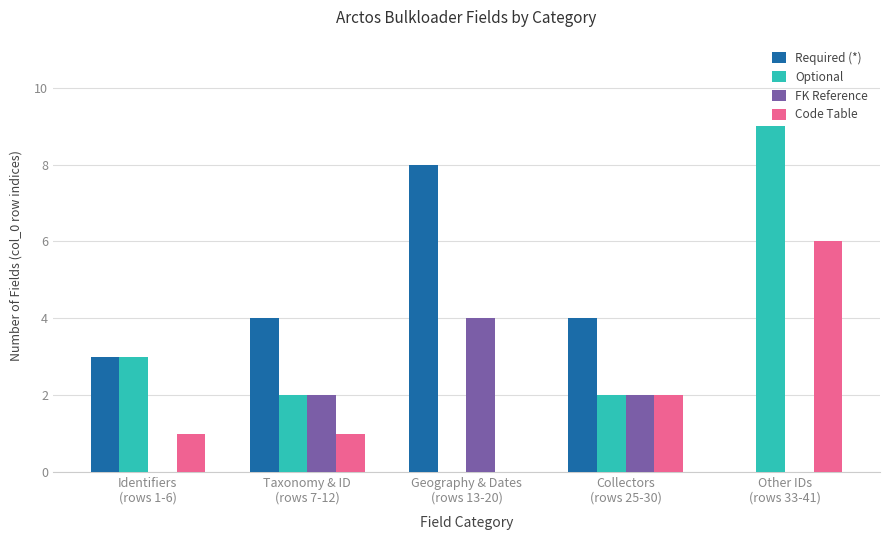

Where does the Optional series first go above 2?

Identifiers
(rows 1-6)